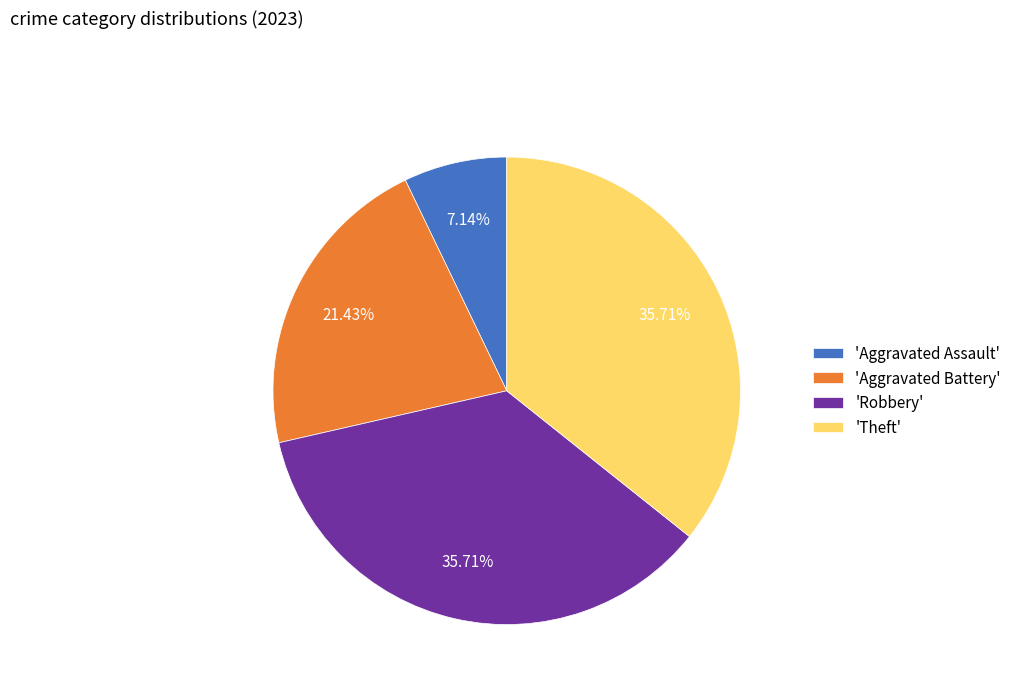

Does 'Aggravated Assault' account for over 50% of the chart?

No